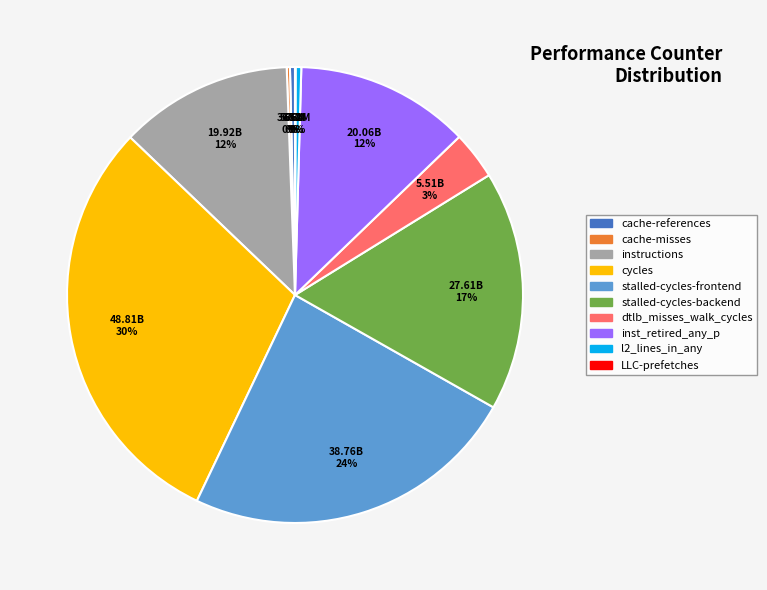

What is the largest slice in the pie chart?

cycles